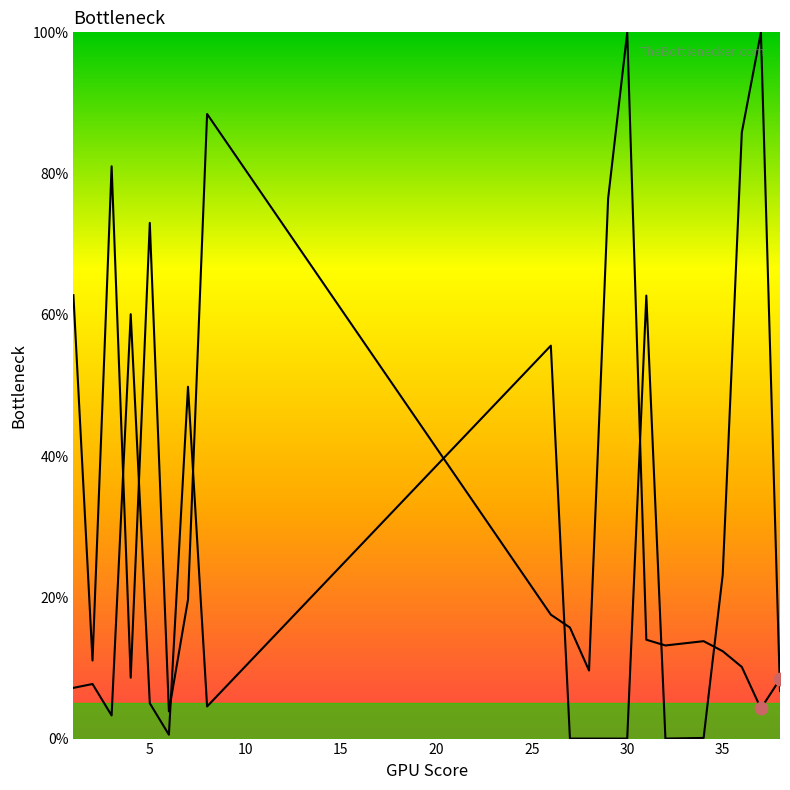

How many lines are shown in the chart?

2